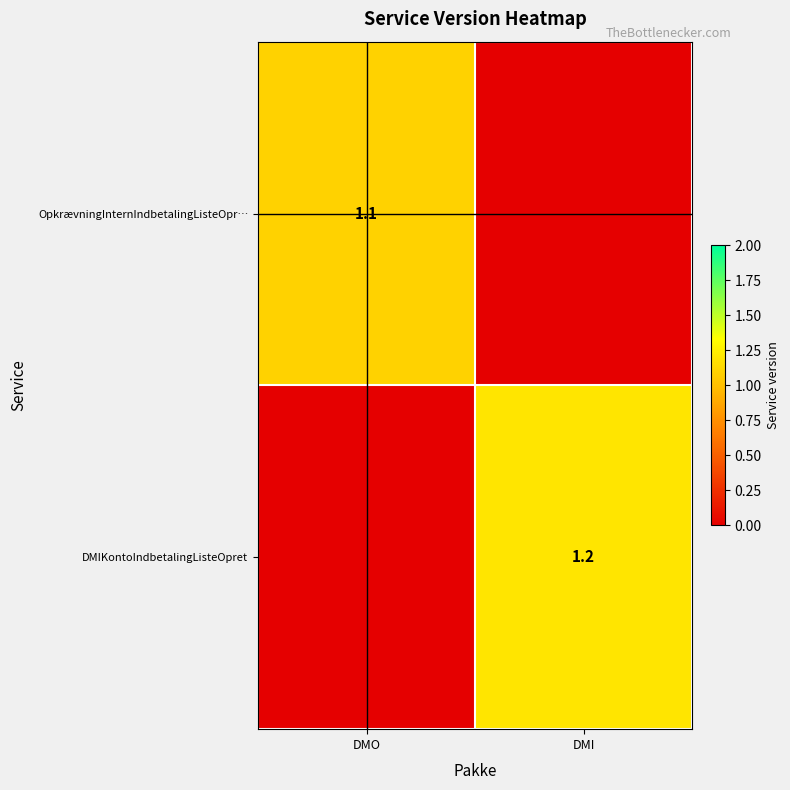

Is the value of OpkrævningInternIndbetalingListeOpr… at DMO greater than the value of DMIKontoIndbetalingListeOpret at DMI?

No